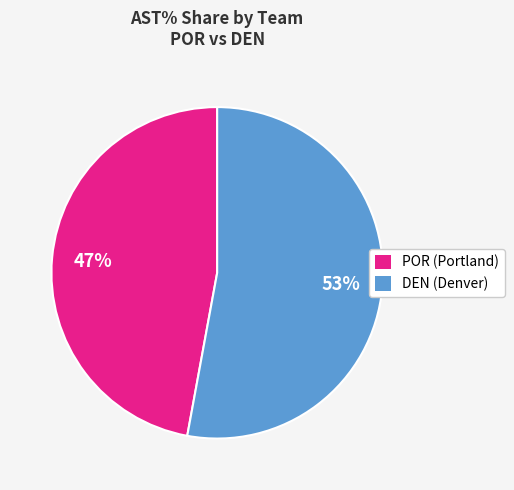

Does any single category account for the majority?

Yes